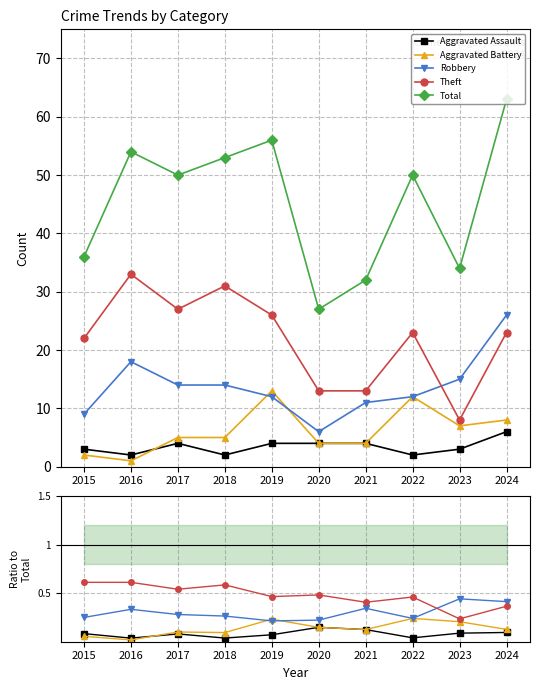

What is the approximate value of Robbery at 2023?

0.4